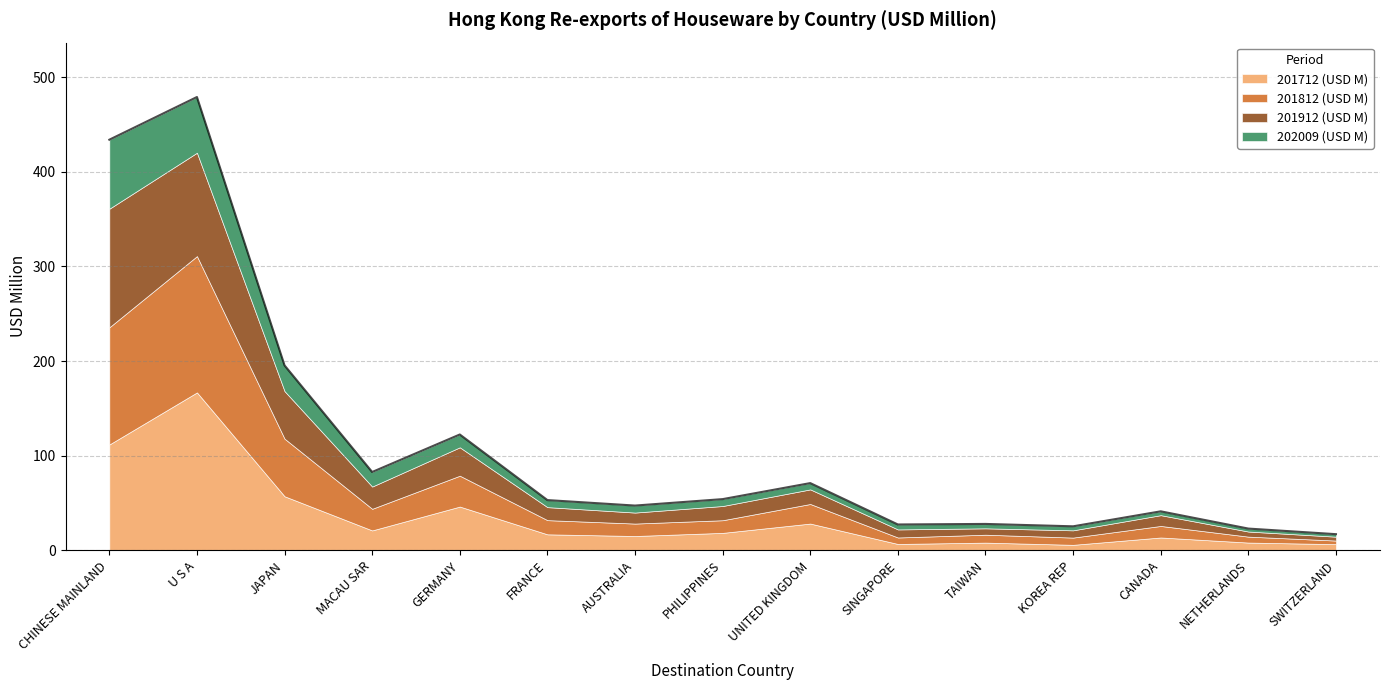

Which has a higher value, GERMANY or PHILIPPINES?

GERMANY